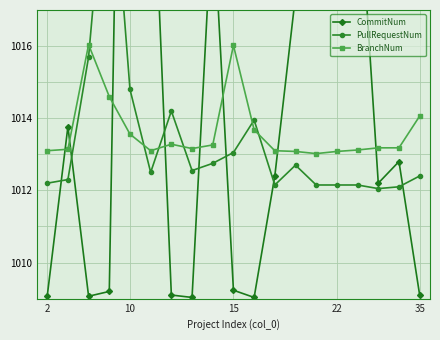

Where is BranchNum nearest to the value 1014?

35